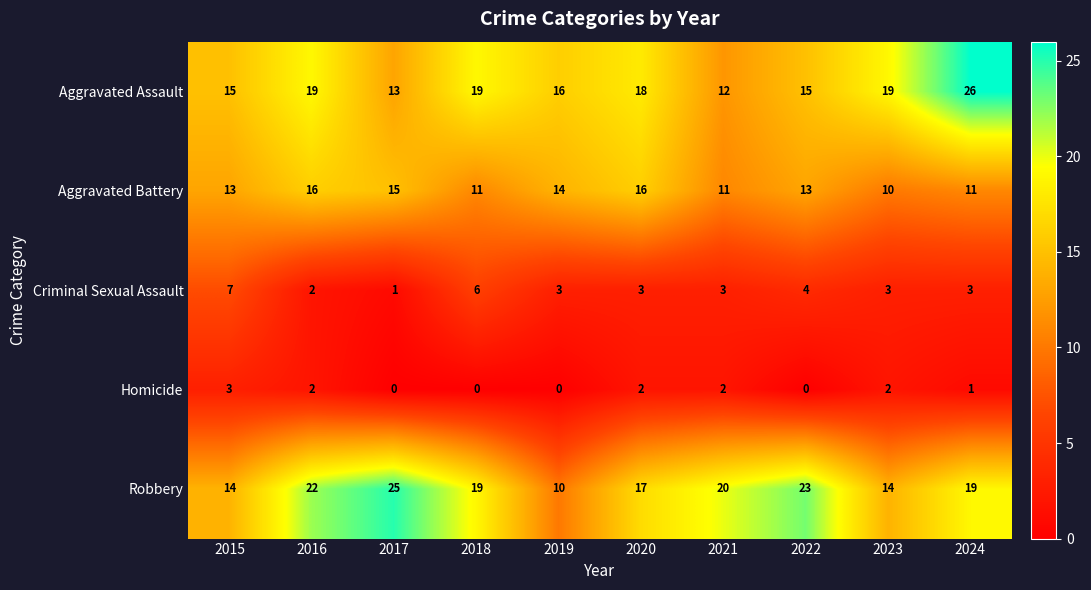

At which label is Homicide closest to 1?

2024